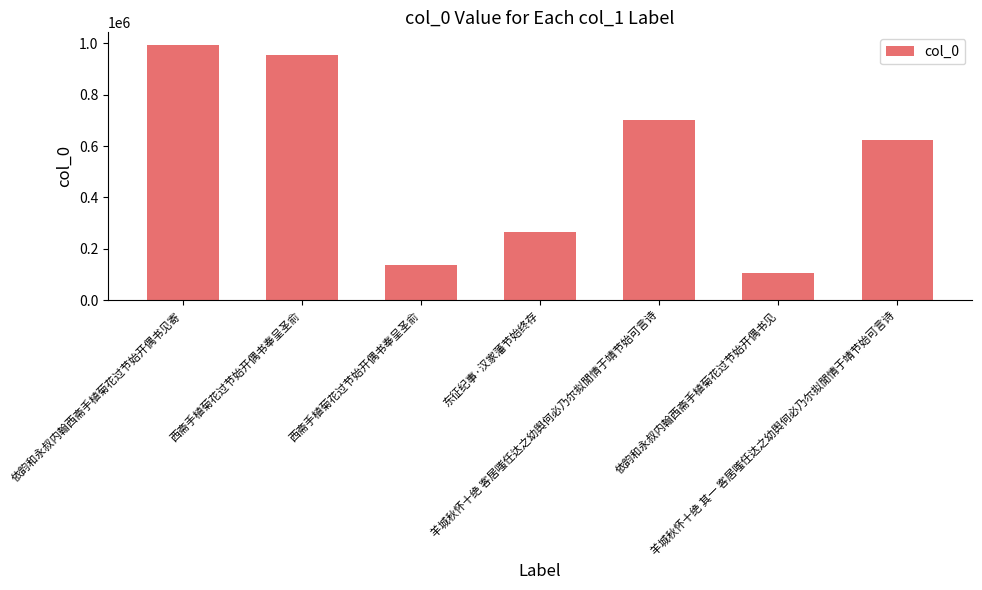

At which label does the data first exceed 622540?

依韵和永叔内翰西斋手植菊花过节始开偶书见寄